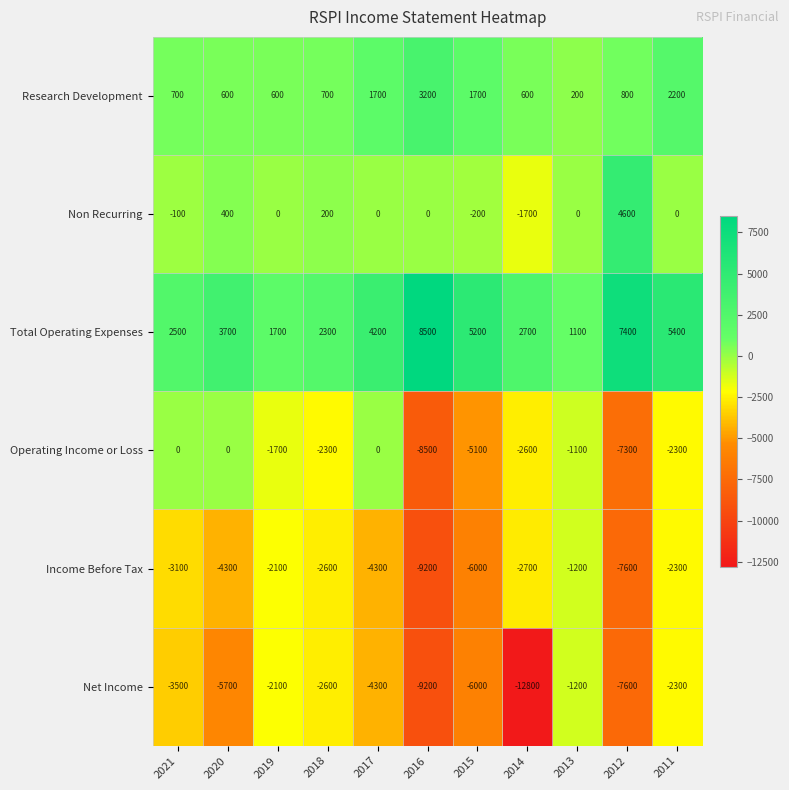

The Total Operating Expenses series shows 8637 at 2015. True or false?

False